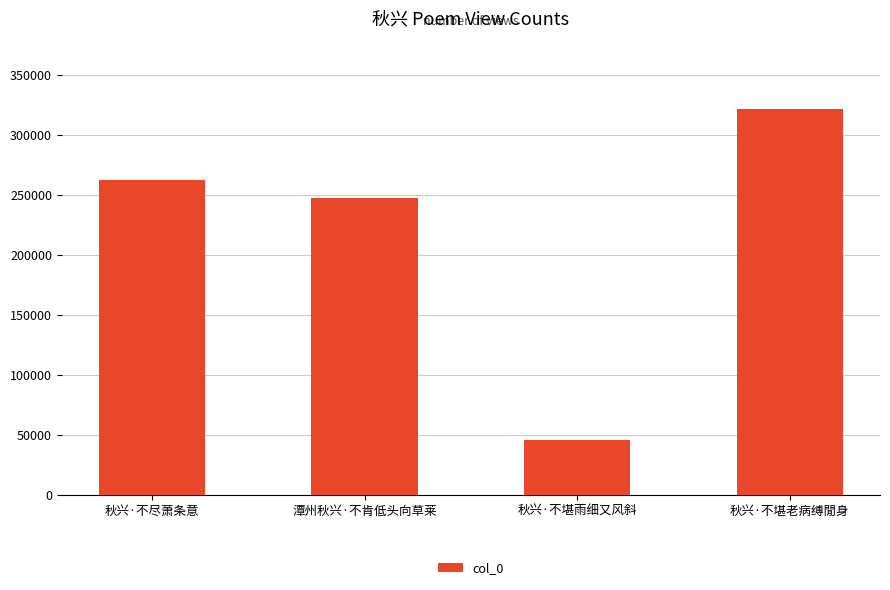

What is the minimum value shown in the chart?

45714